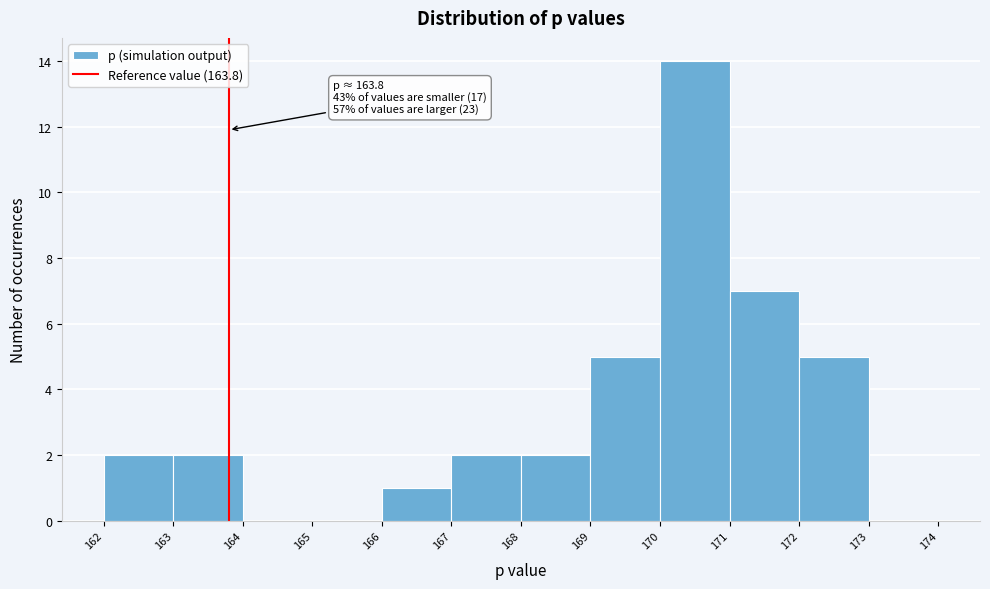

Which range on the x-axis has the tallest bar?

170 to 171